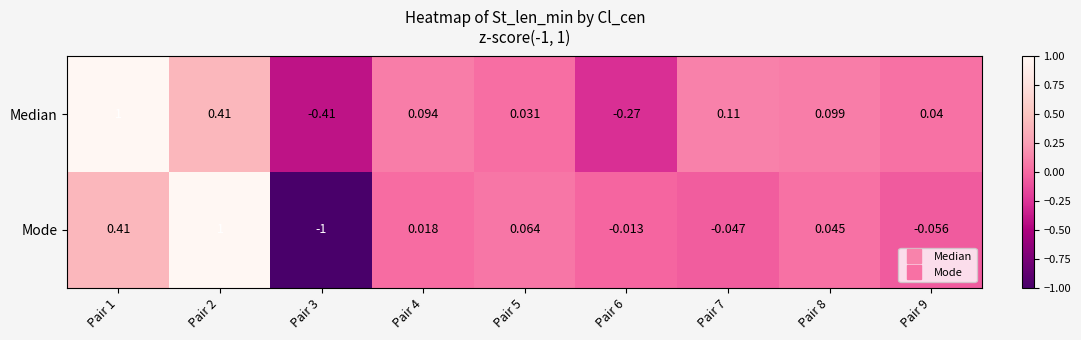

List the series in order of their overall mean, lowest first.

Mode, Median